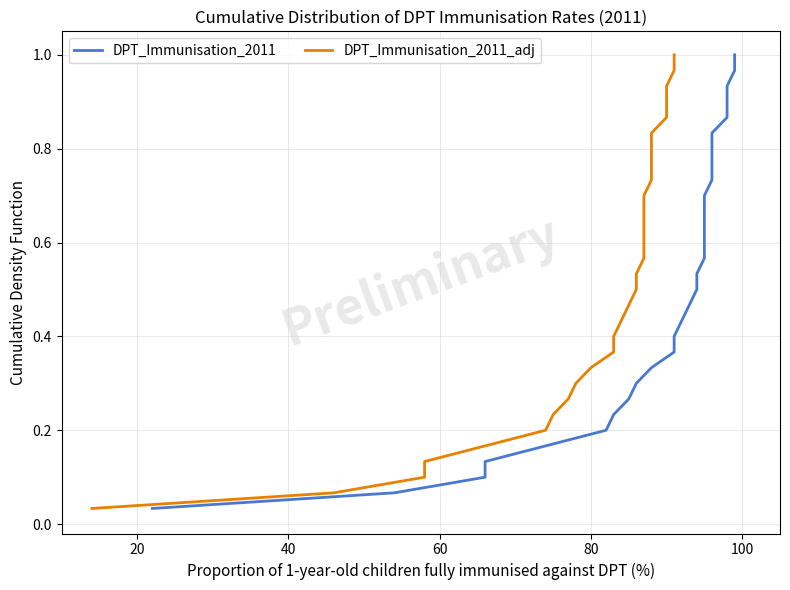

Reading left to right, transcribe all the data shown in this chart.

DPT_Immunisation_2011: 0.0	0.1	0.1	0.1	0.2	0.2	0.2	0.3	0.3	0.3	0.4	0.4	0.4	0.5	0.5	0.5	0.6	0.6	0.6	0.7	0.7	0.7	0.8	0.8	0.8	0.9	0.9	0.9	1.0	1.0
DPT_Immunisation_2011_adj: 0.0	0.1	0.1	0.1	0.2	0.2	0.2	0.3	0.3	0.3	0.4	0.4	0.4	0.5	0.5	0.5	0.6	0.6	0.6	0.7	0.7	0.7	0.8	0.8	0.8	0.9	0.9	0.9	1.0	1.0